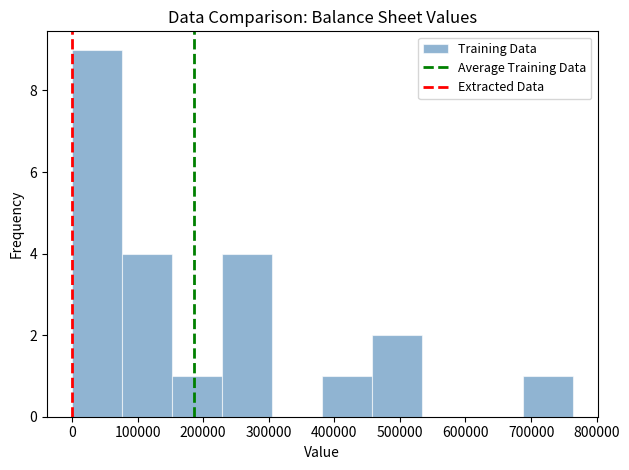

Reading left to right, transcribe this chart: for each bar, give the range it covers on the x-axis and its height. Neither the bar edges nor the heights are printed on the chart, so give them approximately, as read against the axes.

0 to 80000: 9
80000 to 150000: 4
150000 to 230000: 1
230000 to 310000: 4
310000 to 380000: 0
380000 to 460000: 1
460000 to 530000: 2
530000 to 610000: 0
610000 to 690000: 0
690000 to 760000: 1